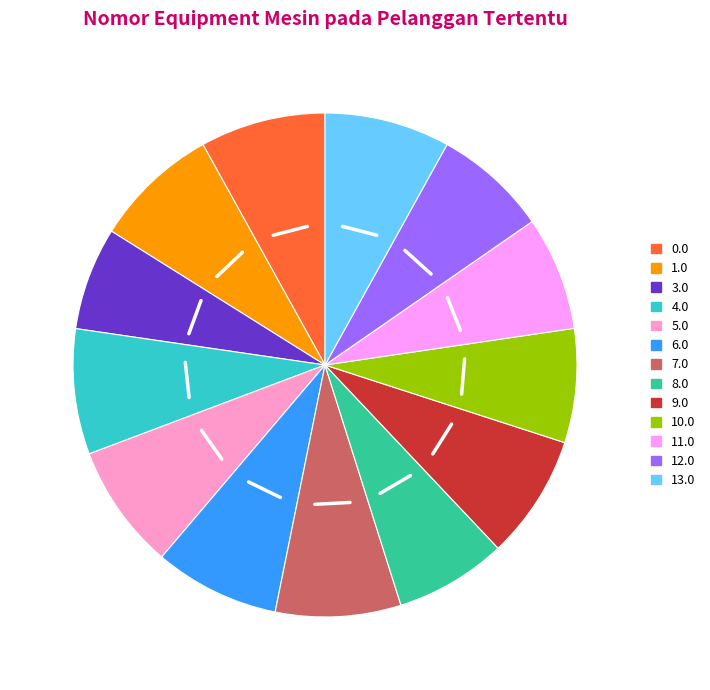

Does 12.0 account for over 50% of the chart?

No